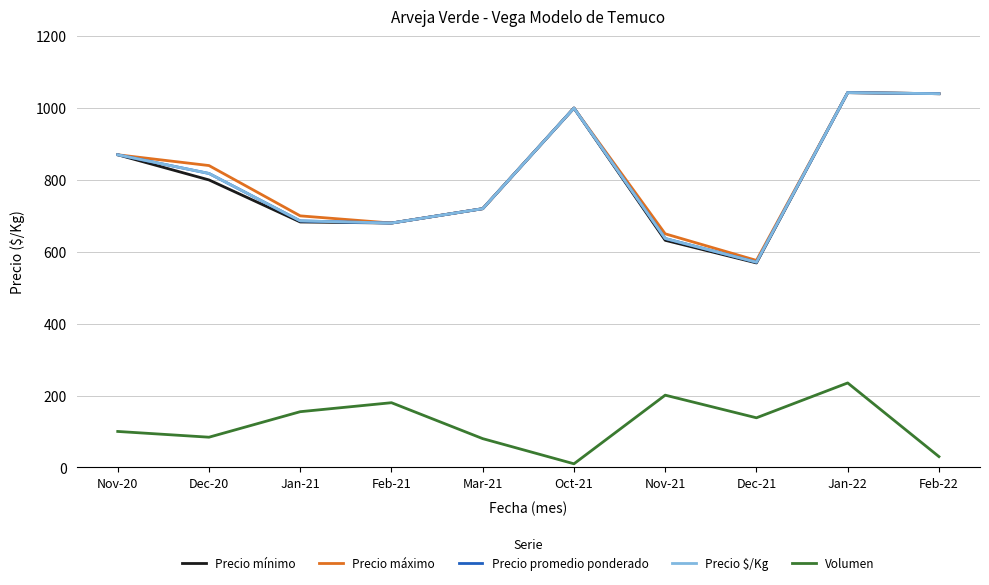

Is it true that Precio mínimo equals 683 at Jan-21?

True